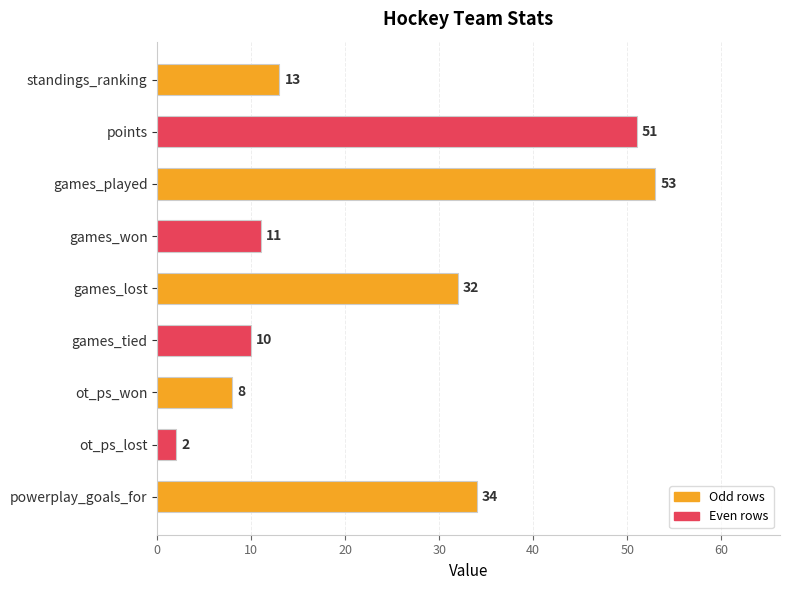

Approximately how many times larger is the value at powerplay_goals_for compared to standings_ranking?

2.6